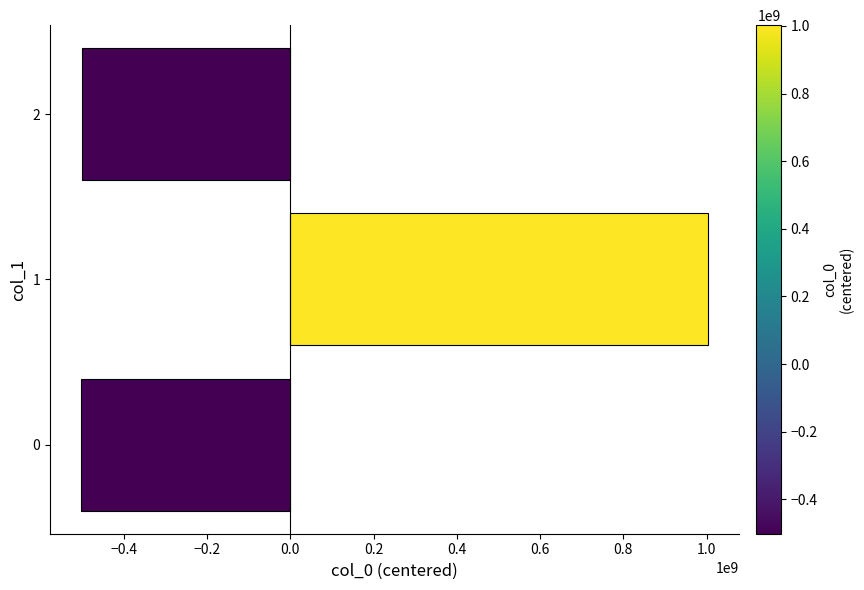

What is the change in value from 0 to 1?

+1504382826.0